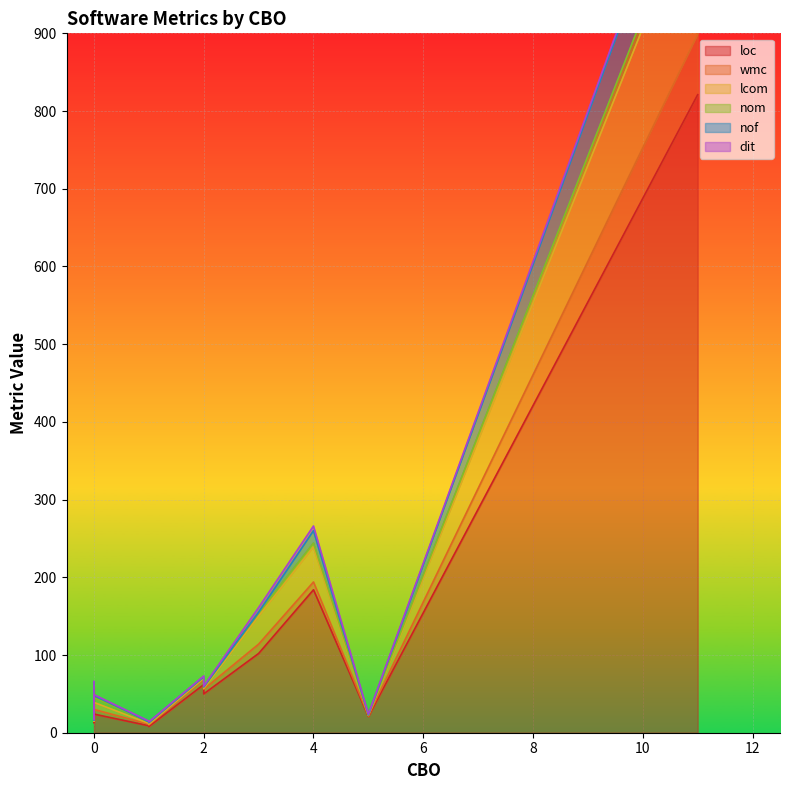

How many dit values are between 1 and 2?

11